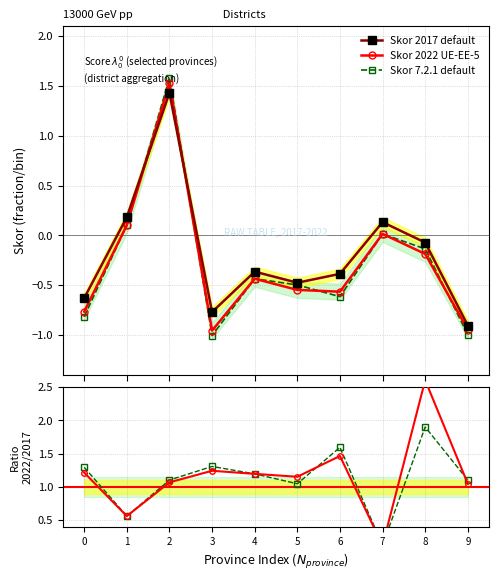

What is the value of the Skor 7.2.1 default point at the 9th from the left?

-0.1